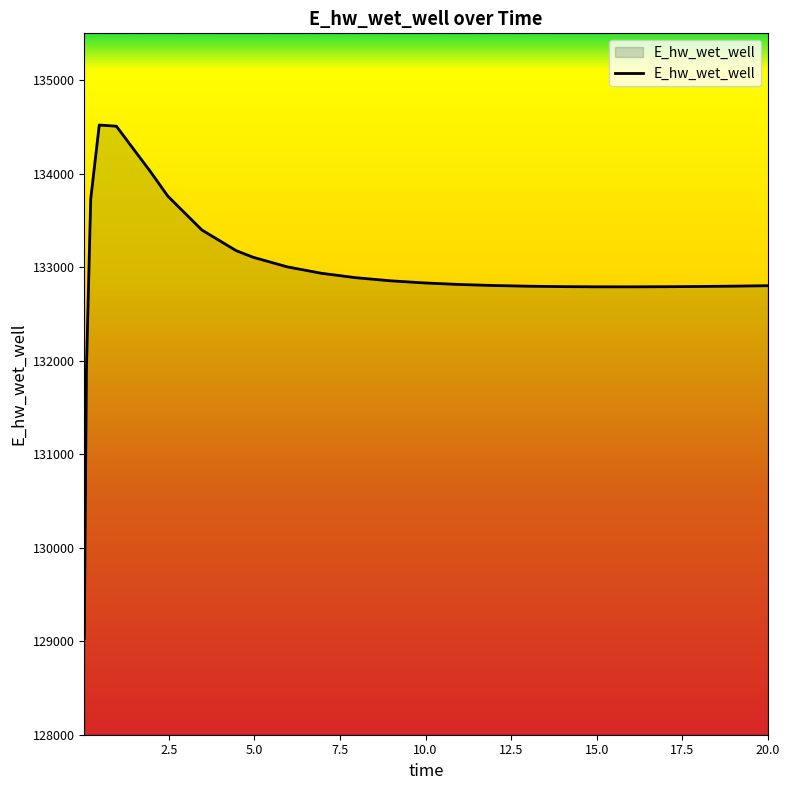

How many lines are shown in the chart?

1